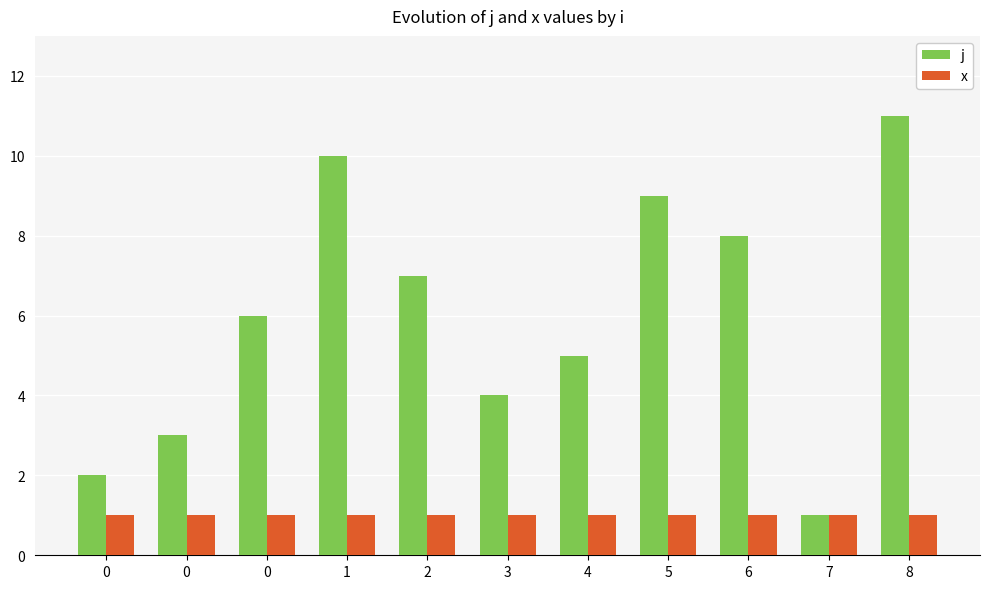

What is the lowest value of the x series?

1